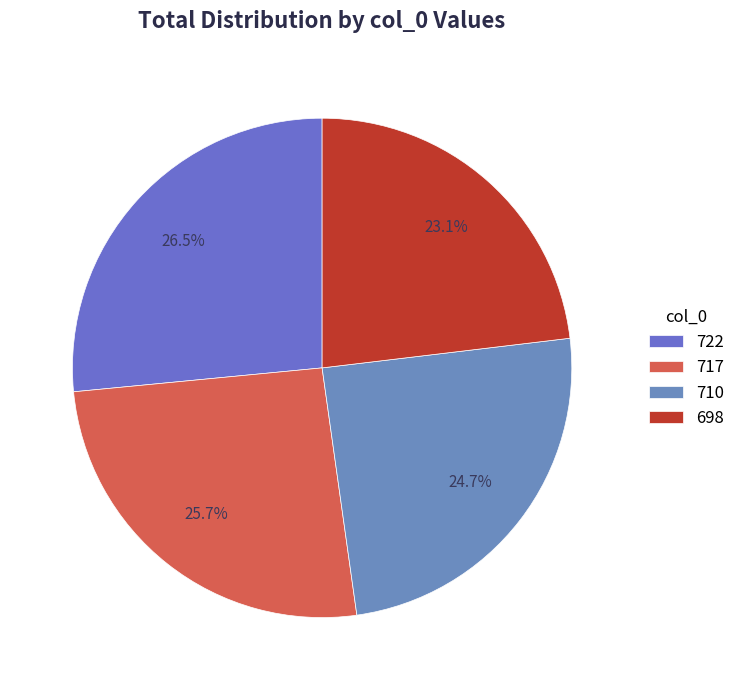

Is it true that 717 is 36% of the pie?

False